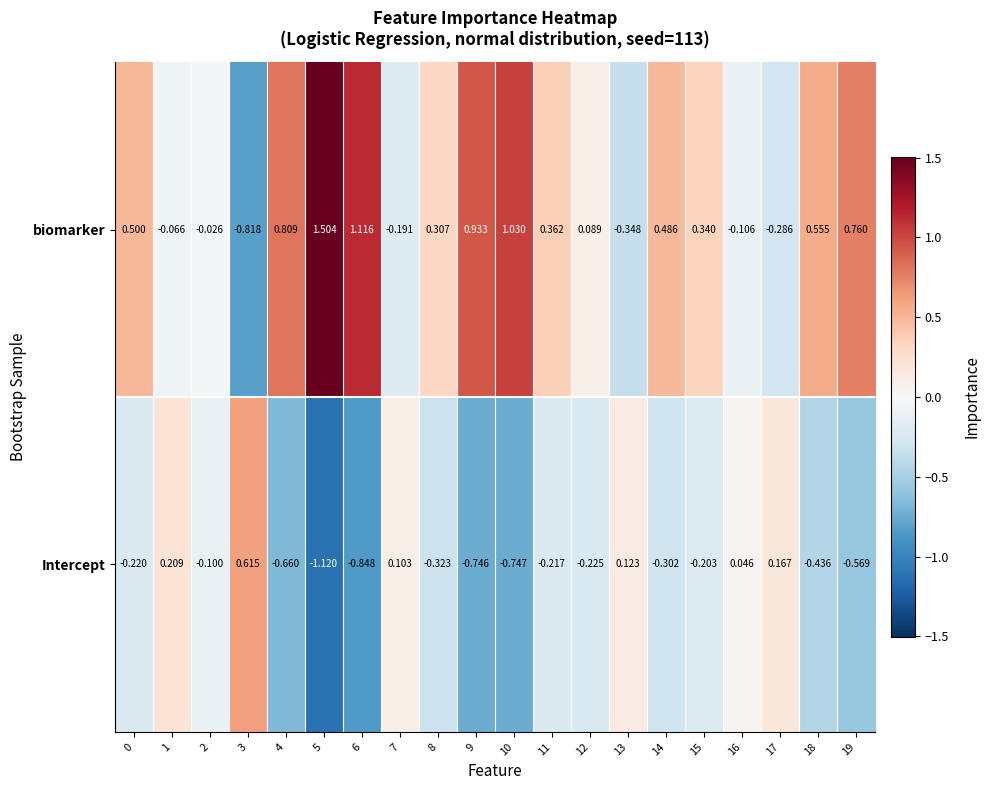

Which series has the largest total across all categories?

biomarker